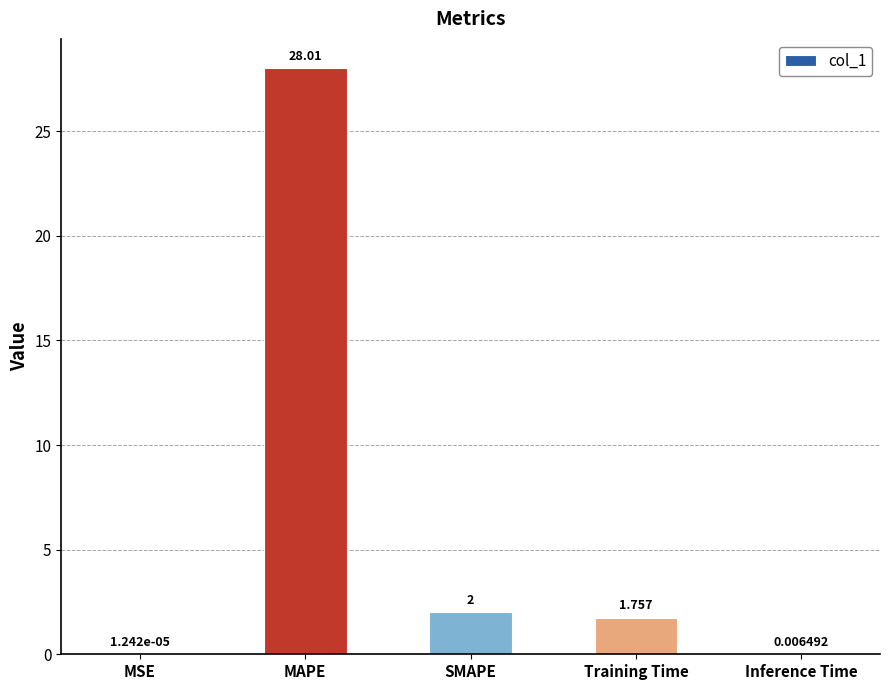

The chart shows a value of 7.2 at MAPE. True or false?

False